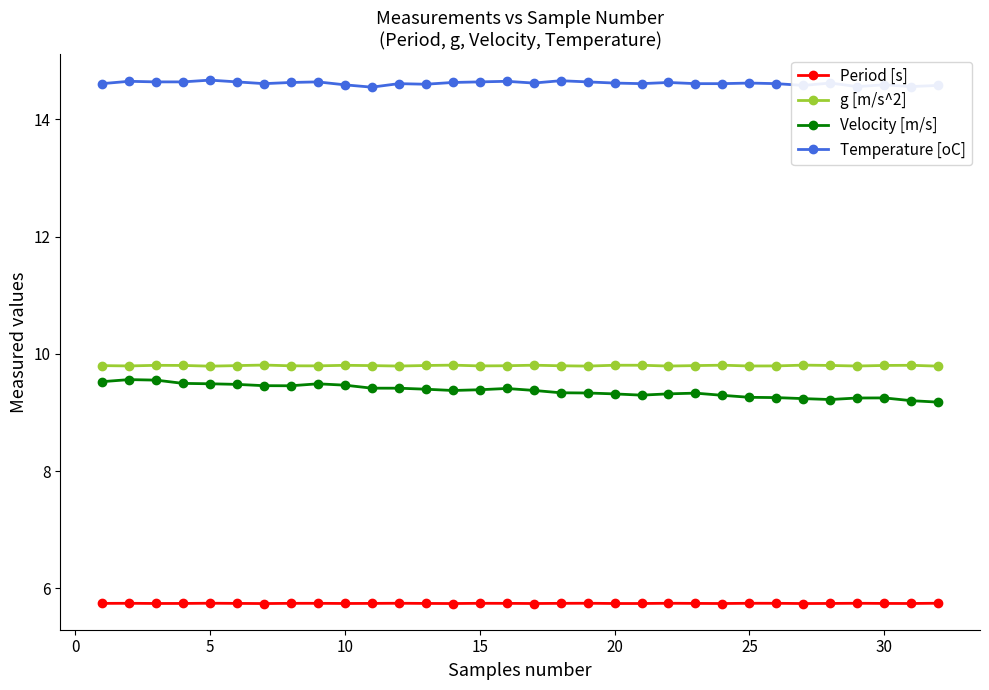

True or false: Temperature [oC] has more than 2 points higher than both neighbors.

True